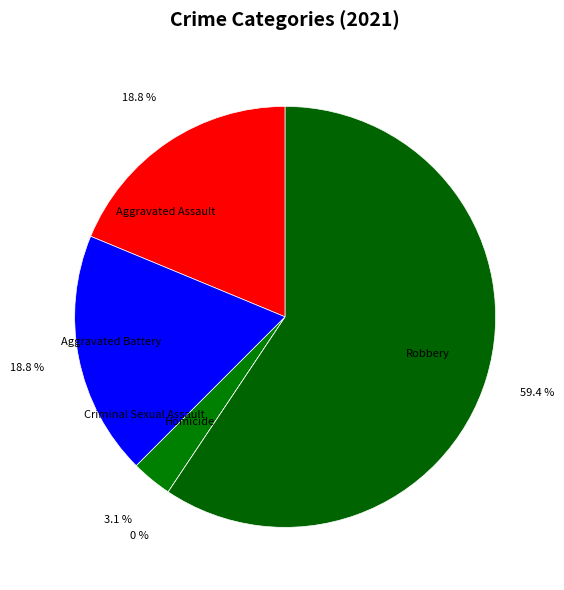

How many slices are in this pie chart?

5